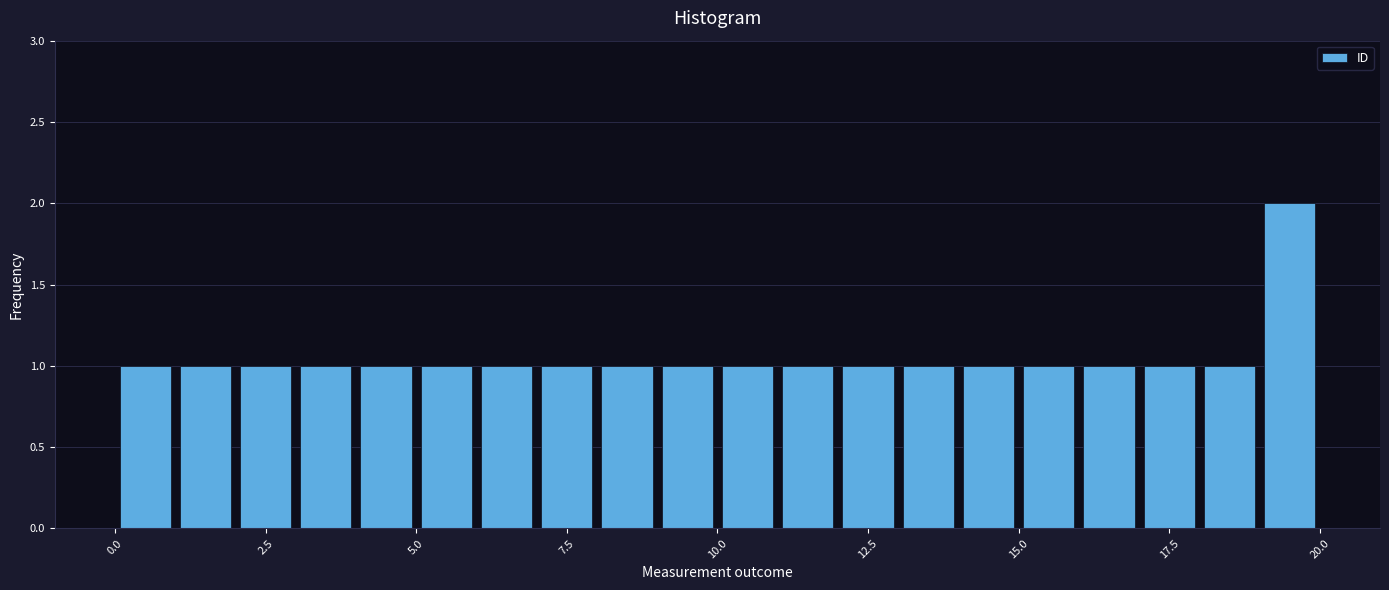

Read against the x-axis, roughly where is the centre of the tallest bar?

19.5